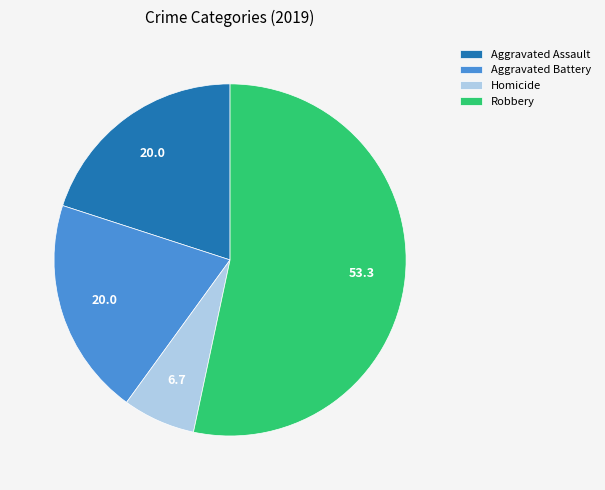

The Robbery slice represents 53% of the pie. True or false?

True